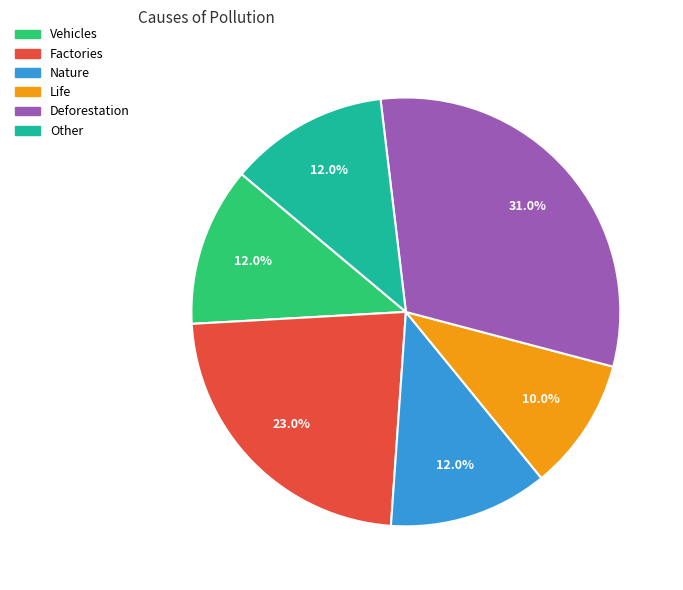

To the nearest percent, what percentage of the pie is Other?

12%